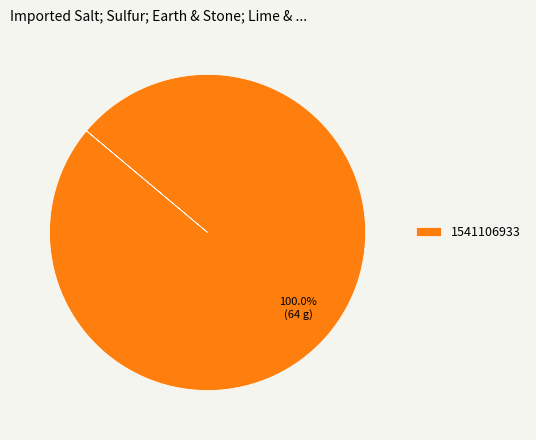

Count the number of slices in the pie.

1